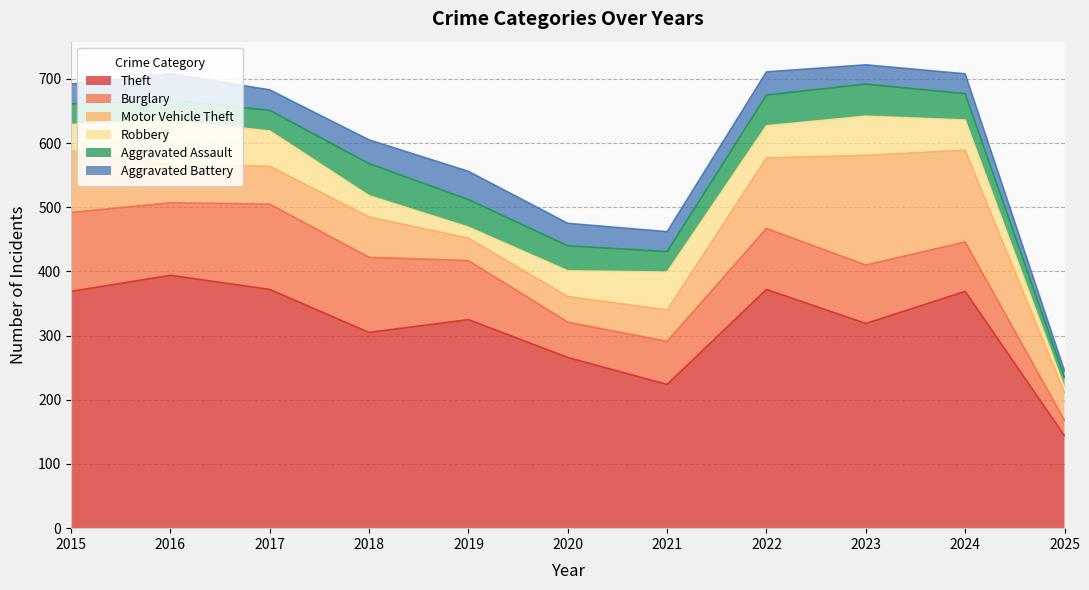

Is it true that Theft equals 266 at 2020?

True